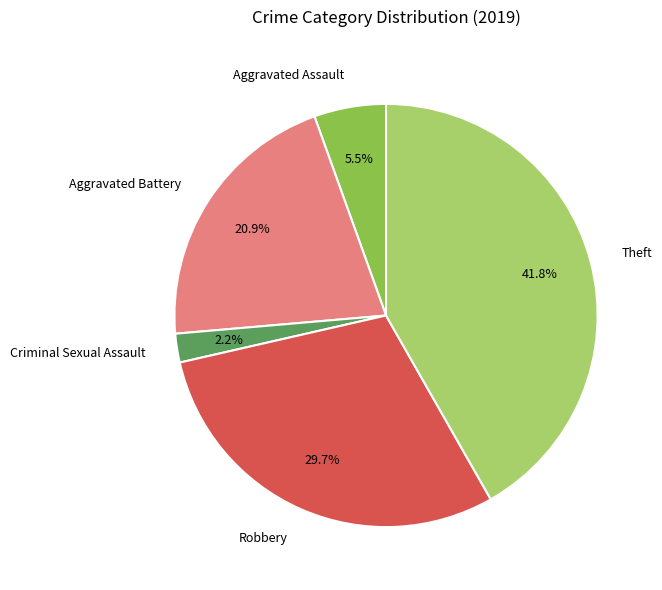

Approximately how many times larger is the value at Theft compared to Criminal Sexual Assault?

19.0